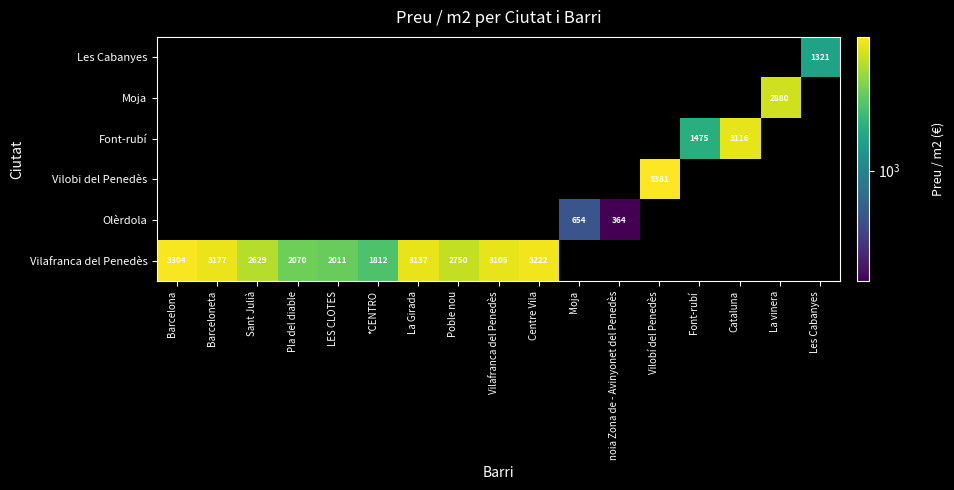

At how many categories does at least one series exceed 2433?

10